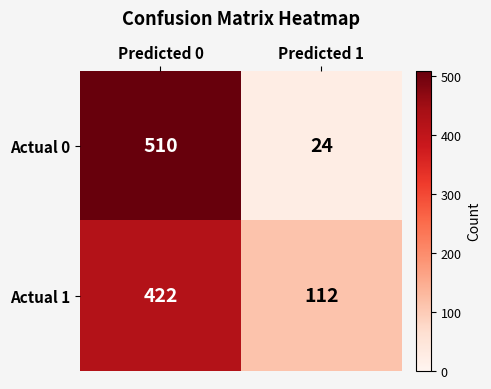

Which series changed the most between Predicted 0 and Predicted 1?

Actual 0